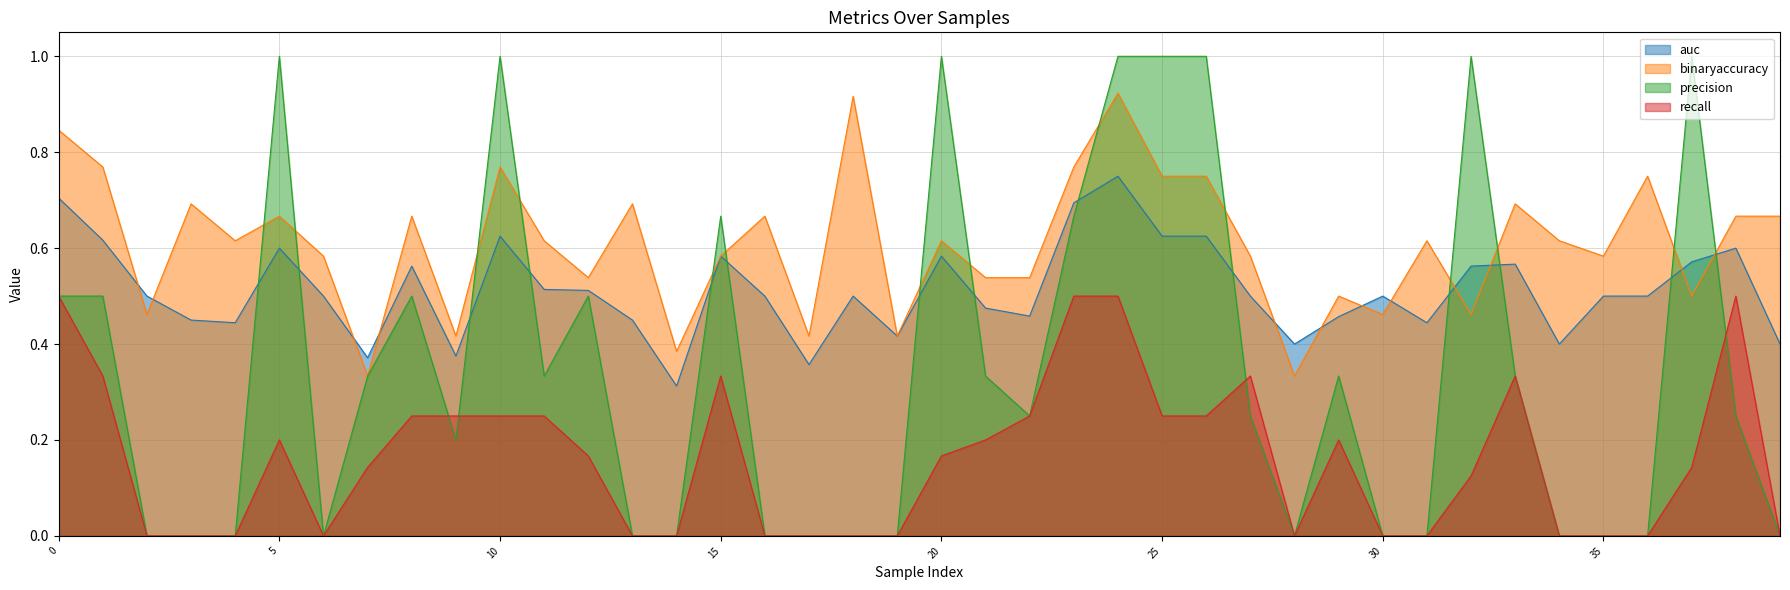

Count the number of data series in this chart.

4